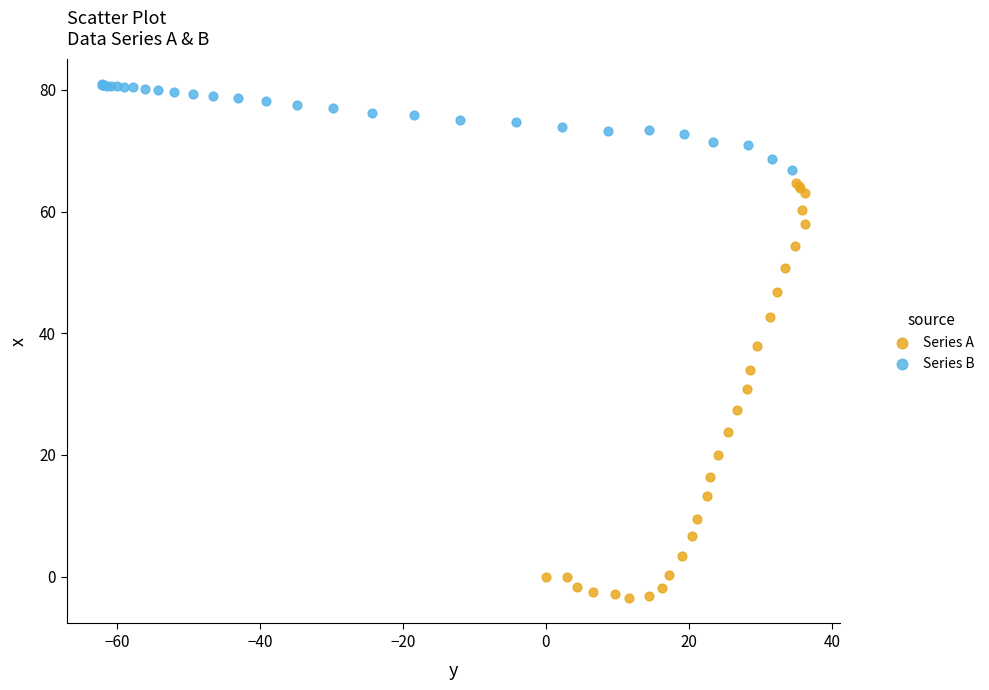

Which series reaches the minimum Y coordinate?

Series A